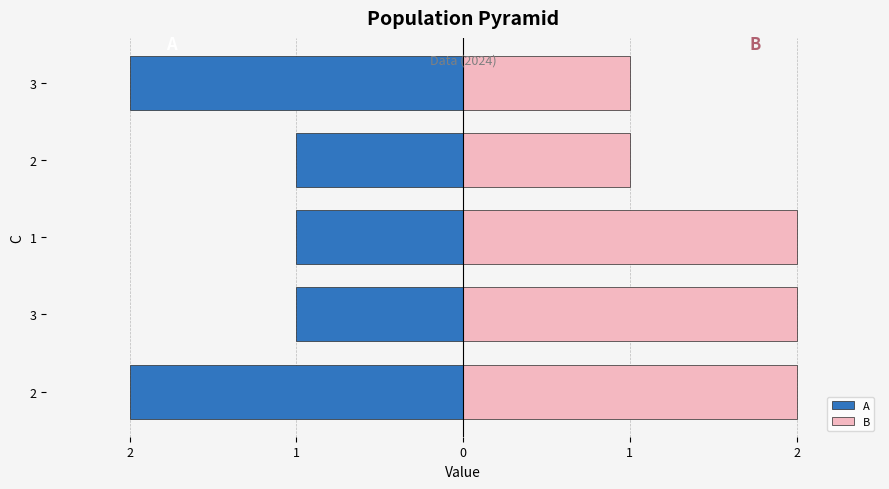

How many bars are there in total?

10